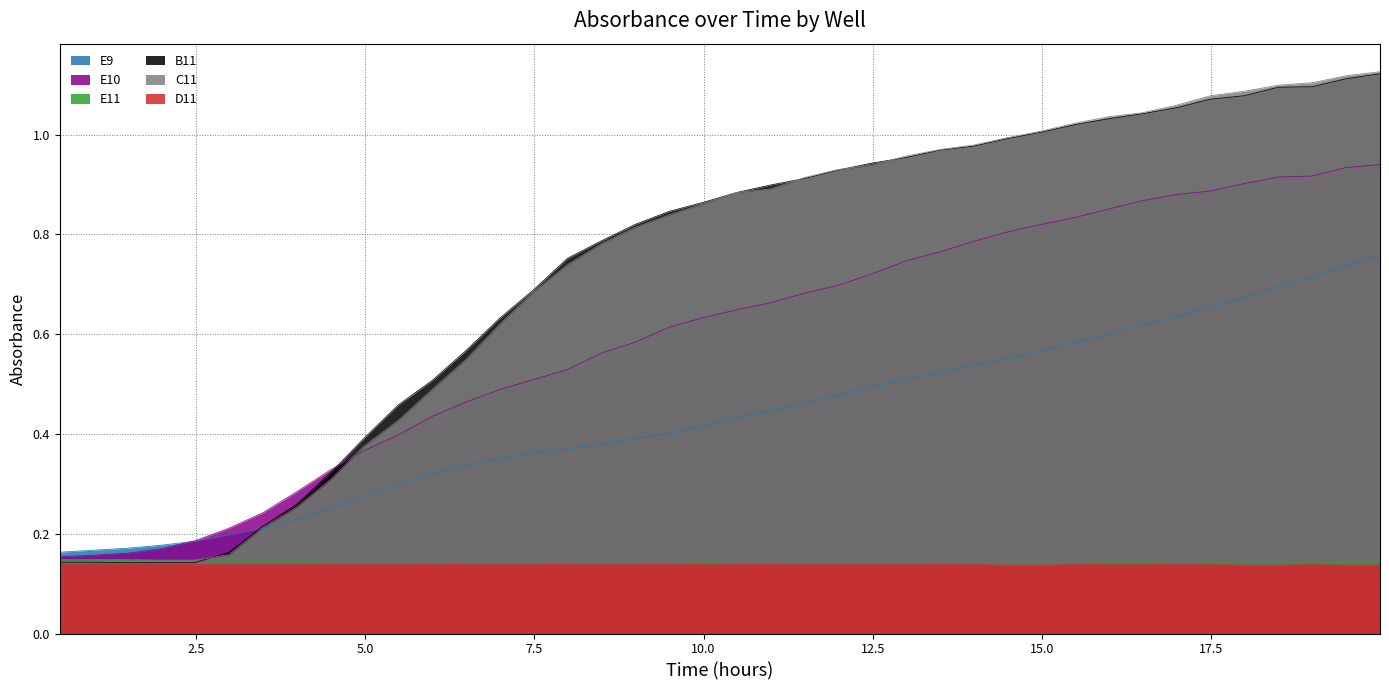

What is the spread (max minus min) of values at 17.49?

0.9